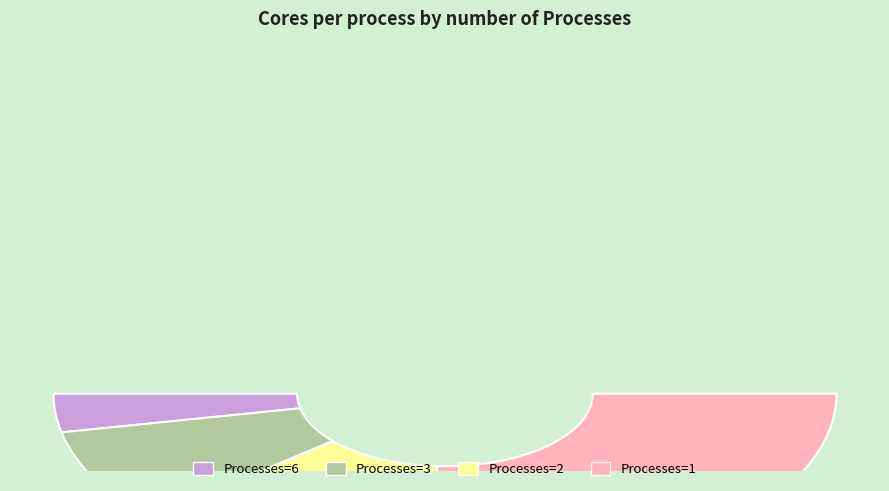

How many slices are in this pie chart?

4